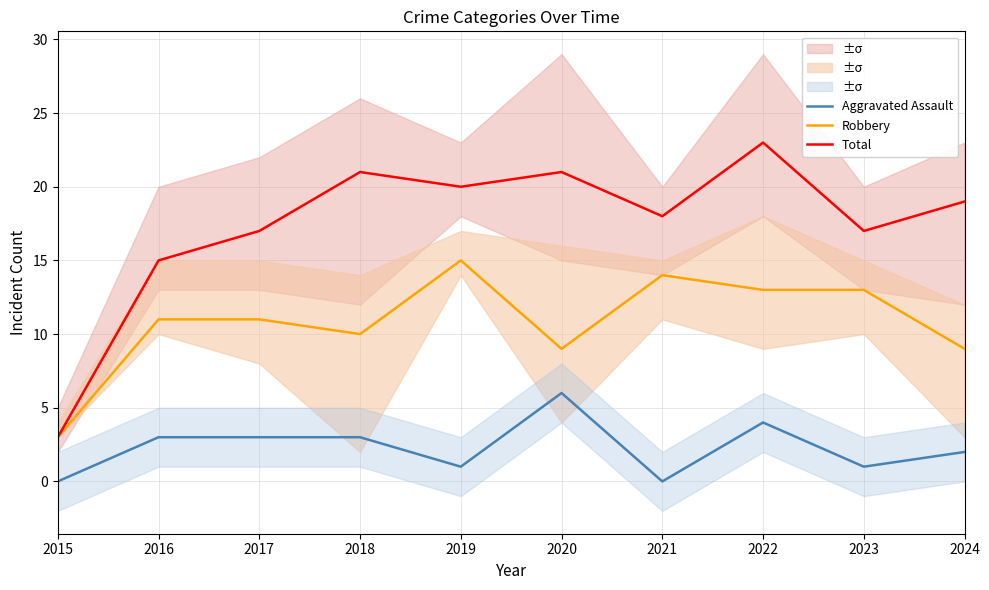

What is the difference between the Aggravated Assault values at 2018 and 2022?

1